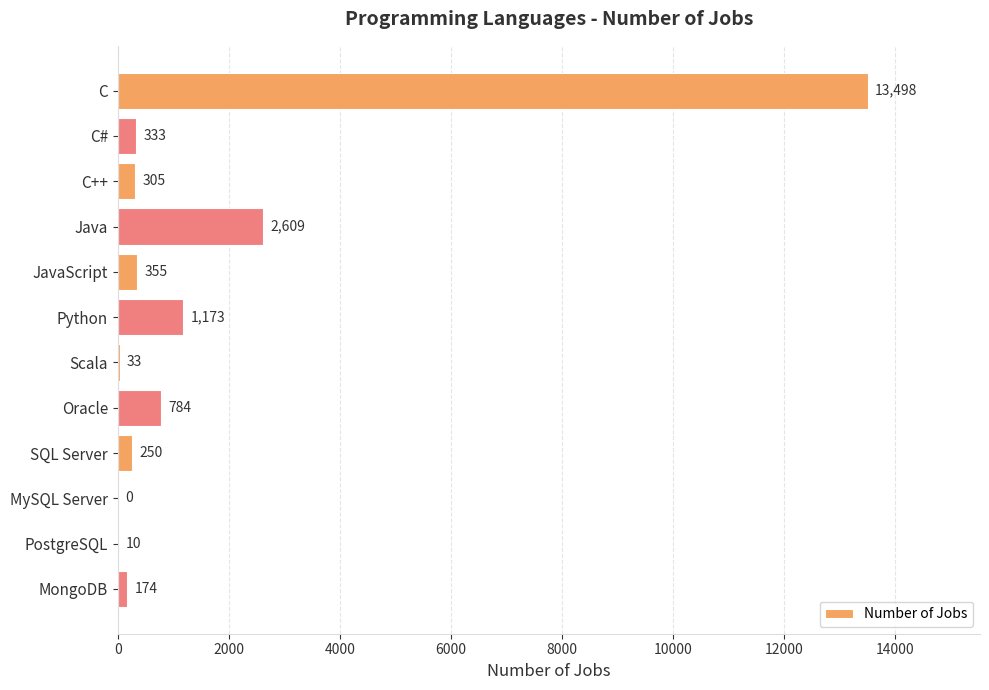

How many data points does each series have?

12